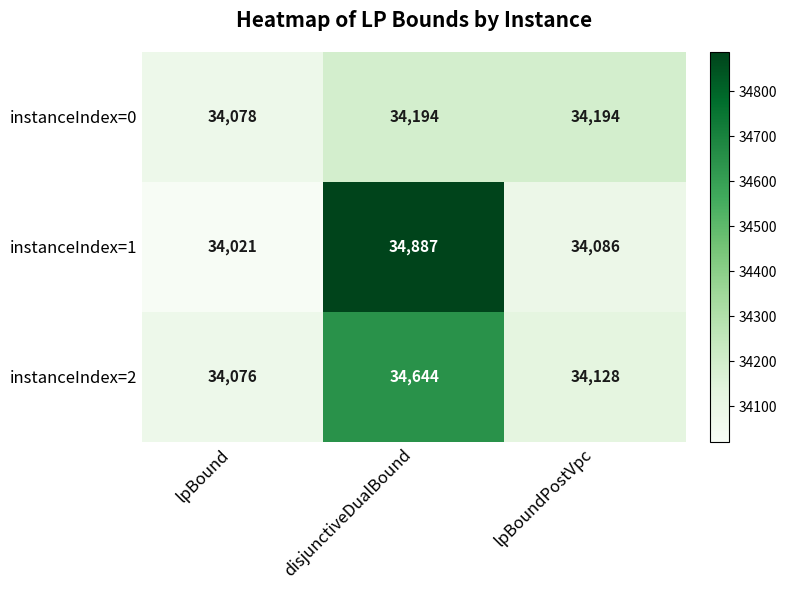

At which category does the chart reach its peak across all series?

disjunctiveDualBound